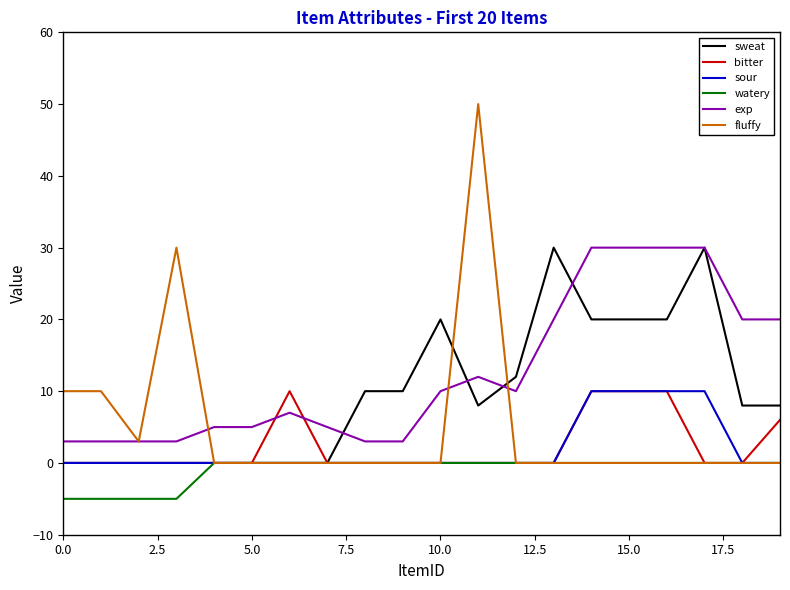

True or false: exp and sour intersect in this chart.

False